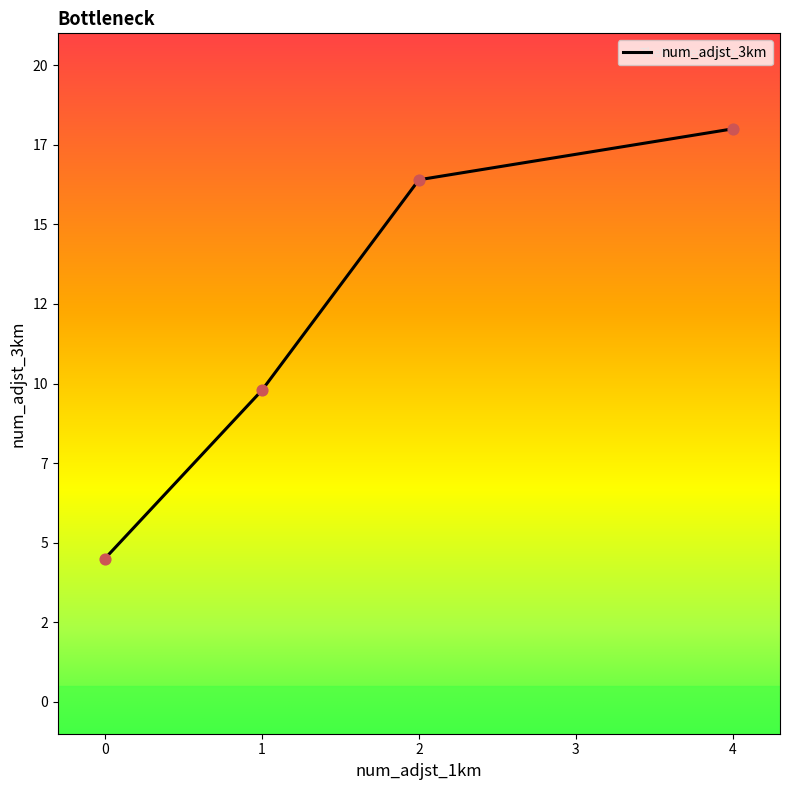

Is this an area chart (filled region under the line)?

Yes